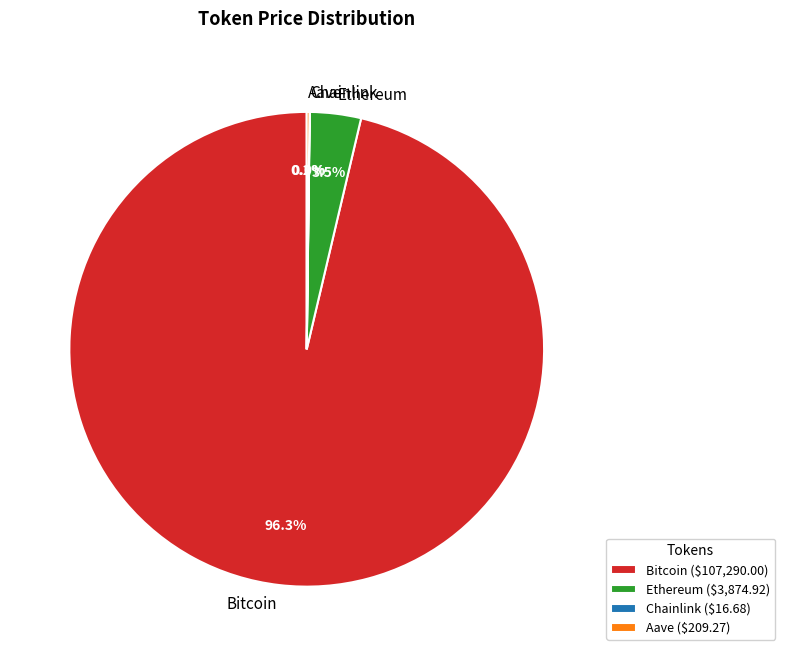

Which slice is the largest?

Bitcoin